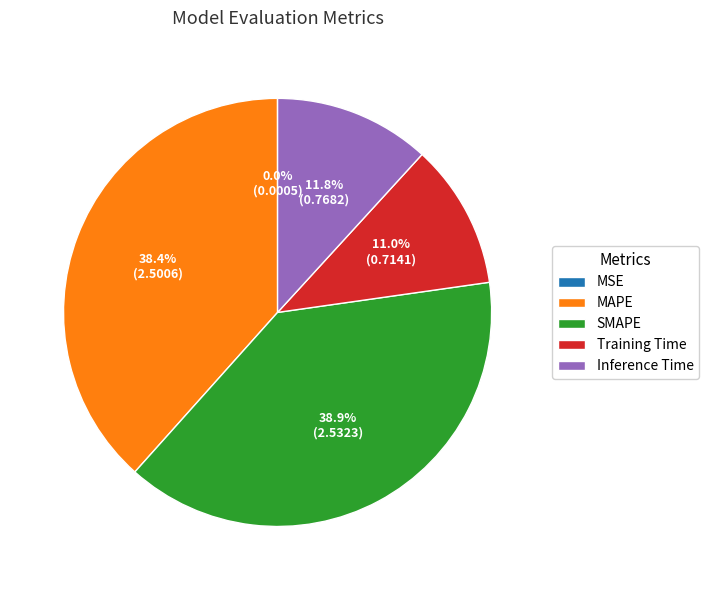

How much of the chart is everything except Inference Time?

88.2%